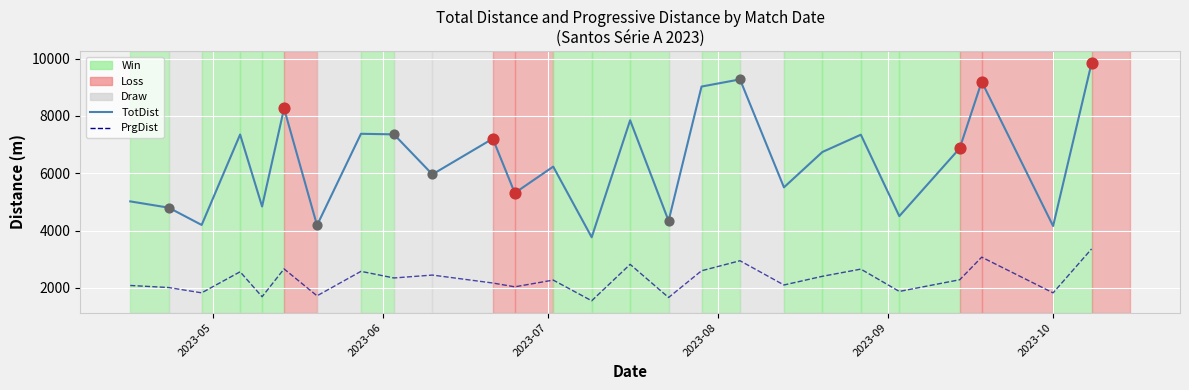

Which series has the largest range (max minus min)?

TotDist